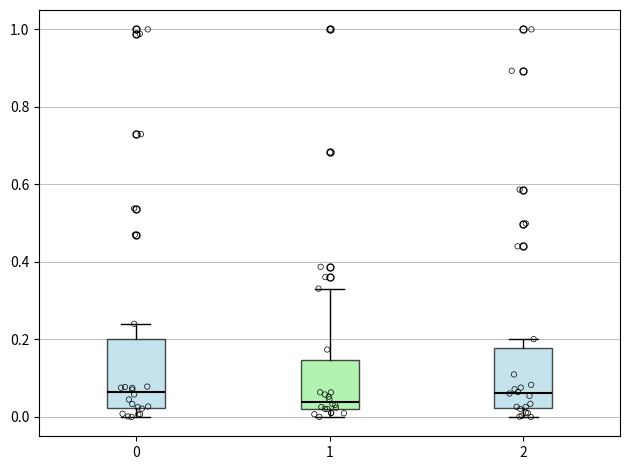

Reading left to right, transcribe this box plot: for each box, give where its median line is, the range the box spans, and where its two whiskers end, as read against the y-axis. The values are not printed on the chart, so give them approximately, as read against the axis.

0: median 0.06, box 0.02 to 0.20, whiskers 0.00 to 0.24
1: median 0.04, box 0.02 to 0.14, whiskers 0.00 to 0.34
2: median 0.06, box 0.02 to 0.18, whiskers 0.00 to 0.20